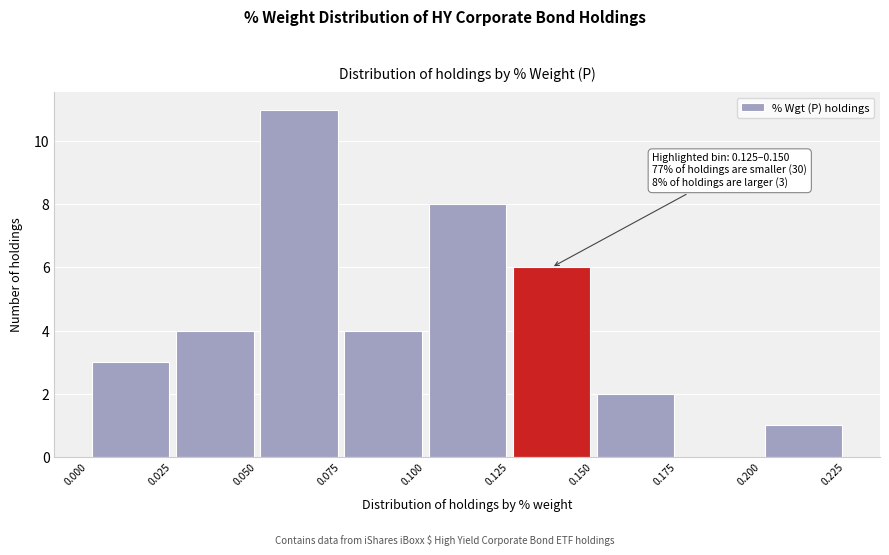

Which range on the x-axis has the tallest bar?

0.050 to 0.075